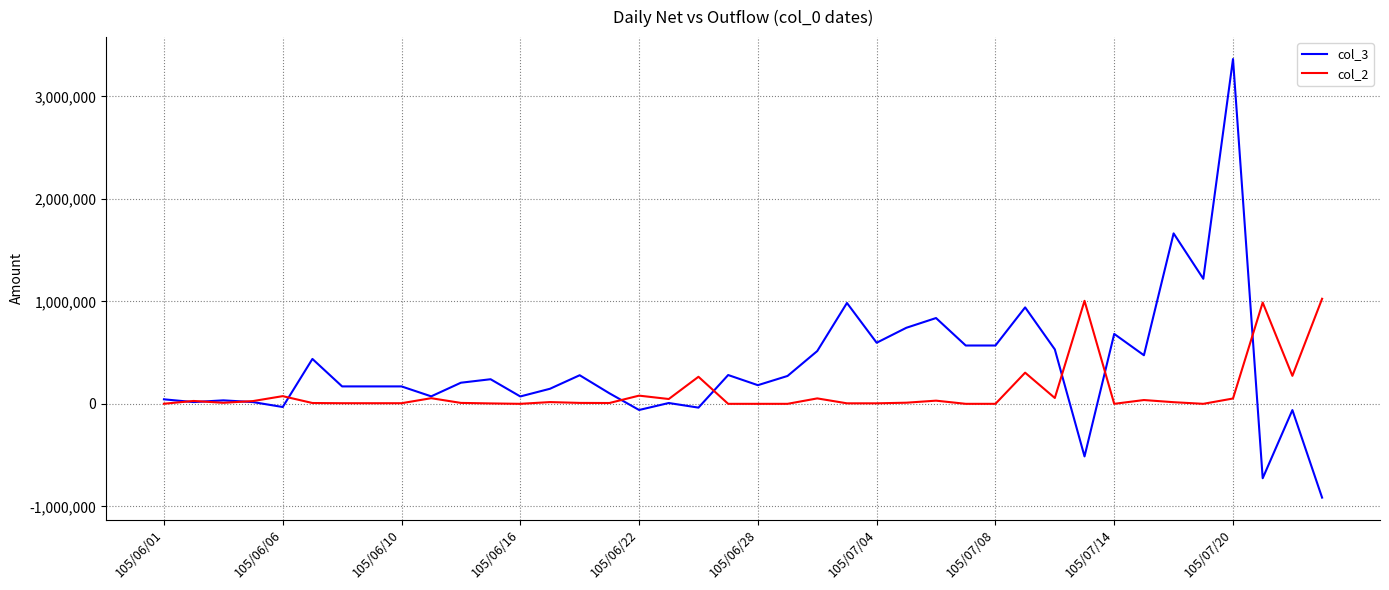

Rank the series by their average value, from lowest to highest.

col_2, col_3